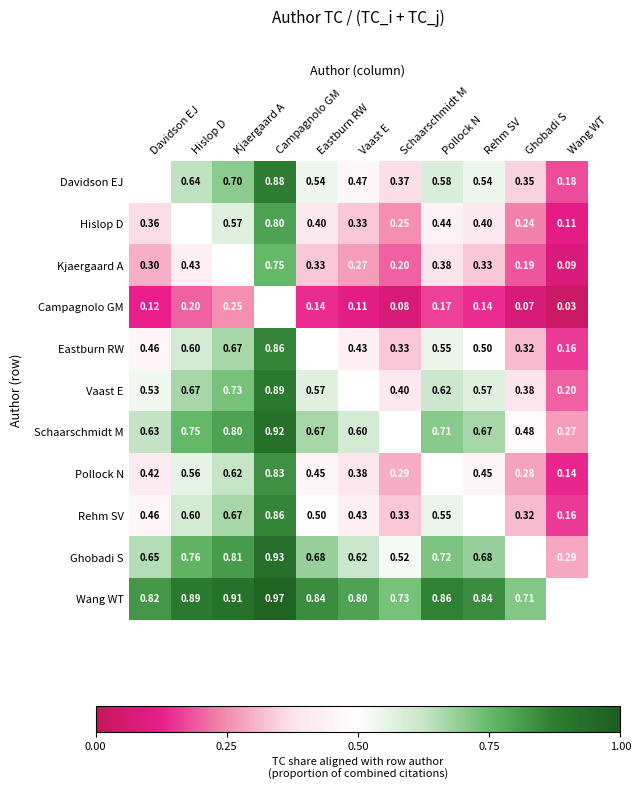

Read the Vaast E value at Pollock N.

0.6